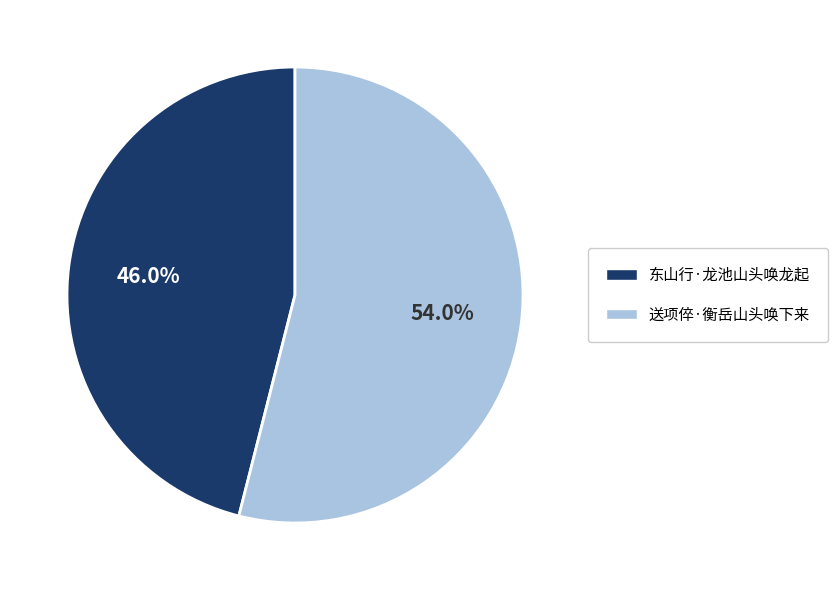

What percentage is the 东山行·龙池山头唤龙起 slice, to the nearest percent?

46%